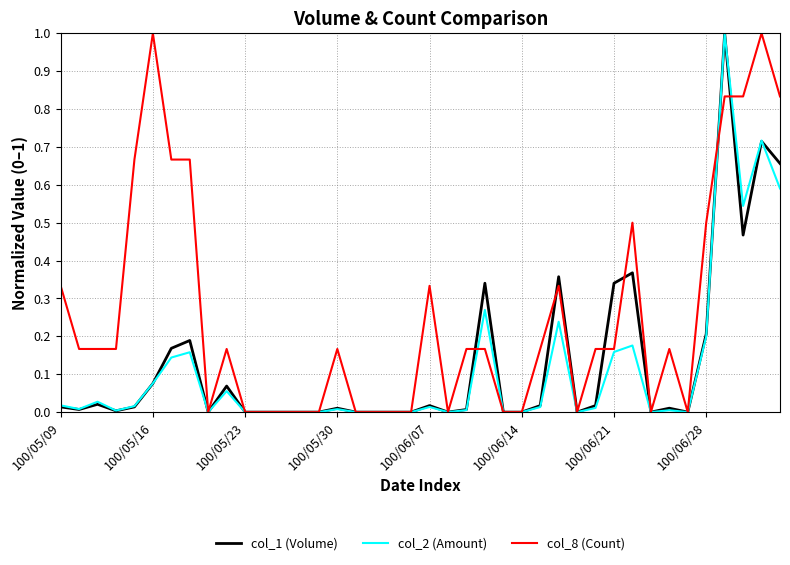

The col_1 (Volume) series shows 0.0 at 100/05/16. True or false?

False